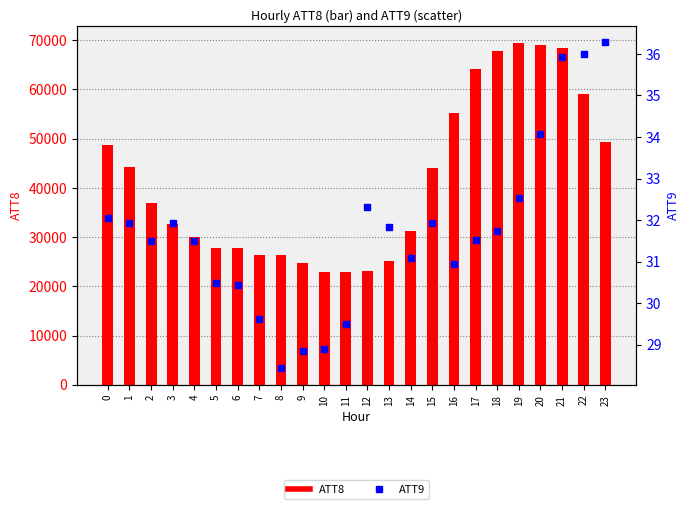

At how many categories does at least one series exceed 42116?

11